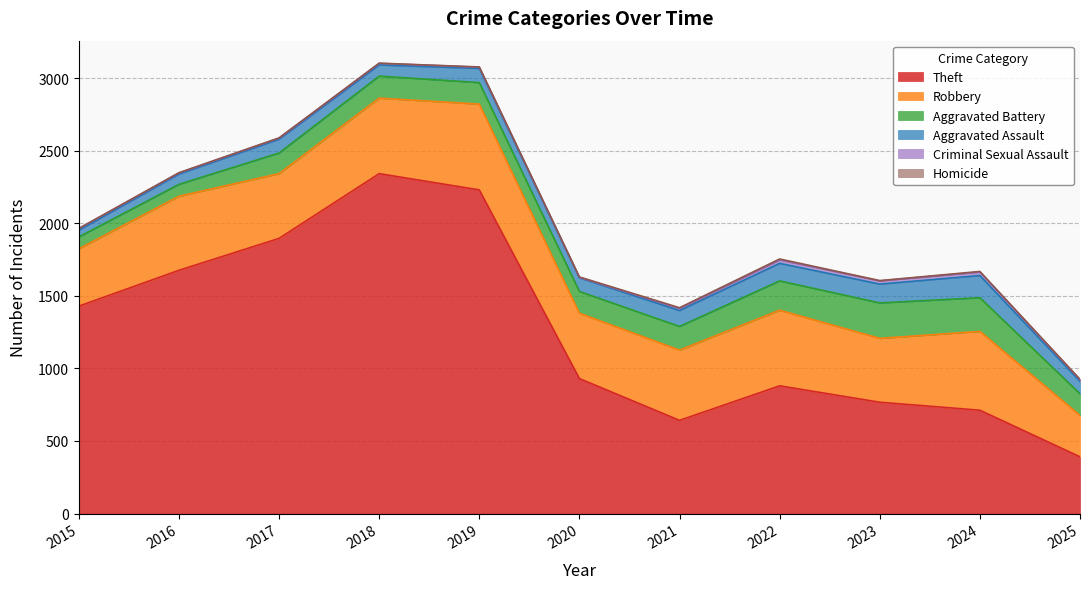

What is the average value of the Aggravated Battery series?

159